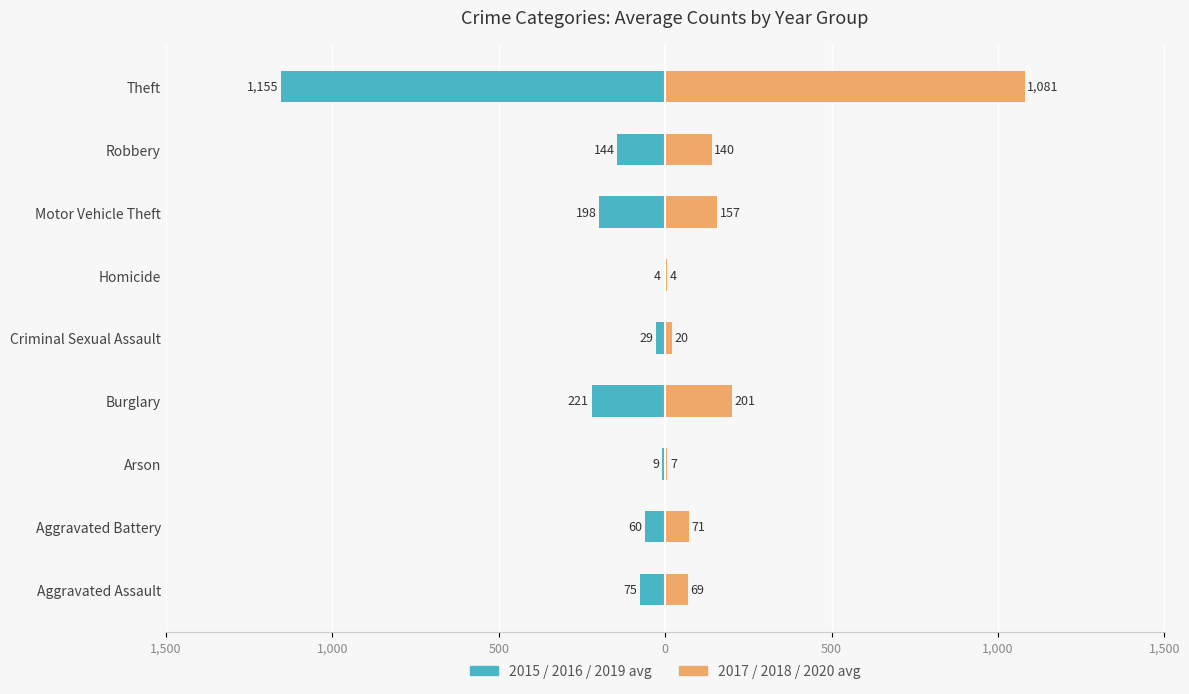

The 2017/2018/2020 avg series shows 201.0 at Burglary. True or false?

True